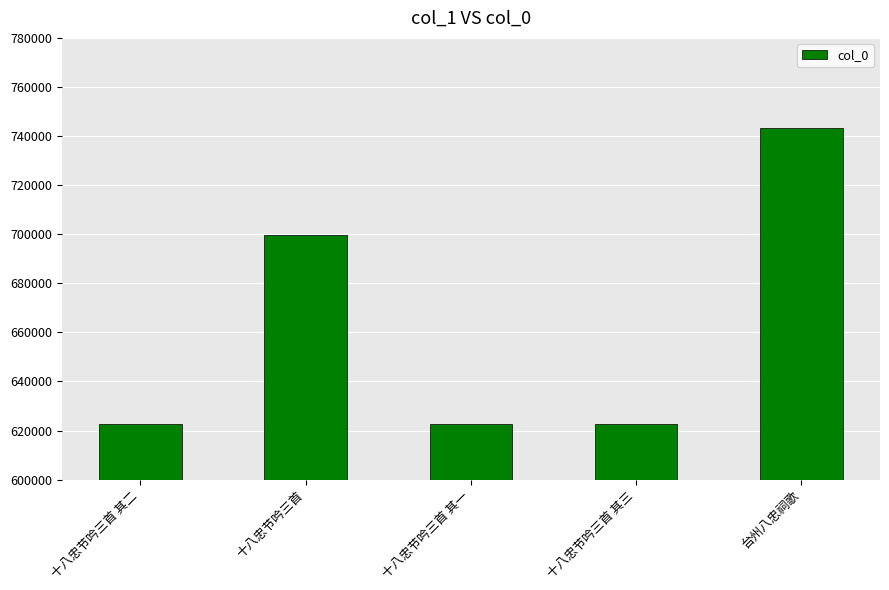

Count the number of categories in the chart.

5